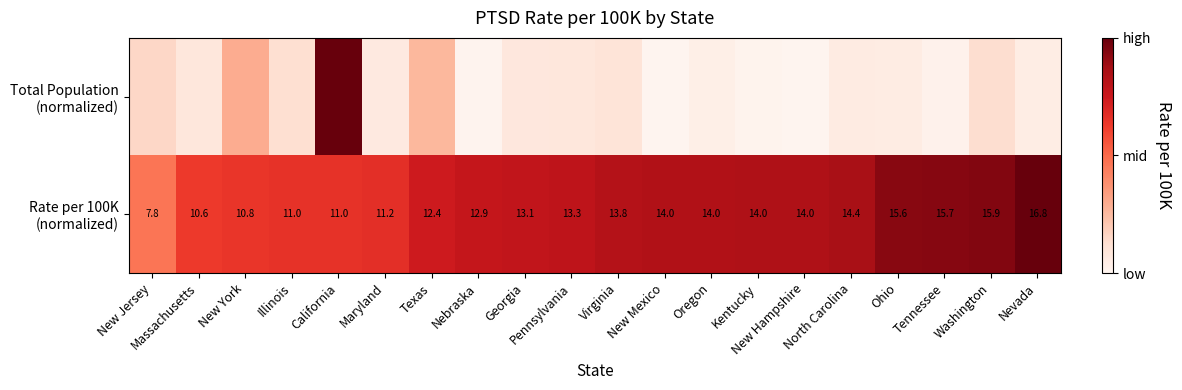

Which series has the largest total across all categories?

Rate per 100K (normalized)